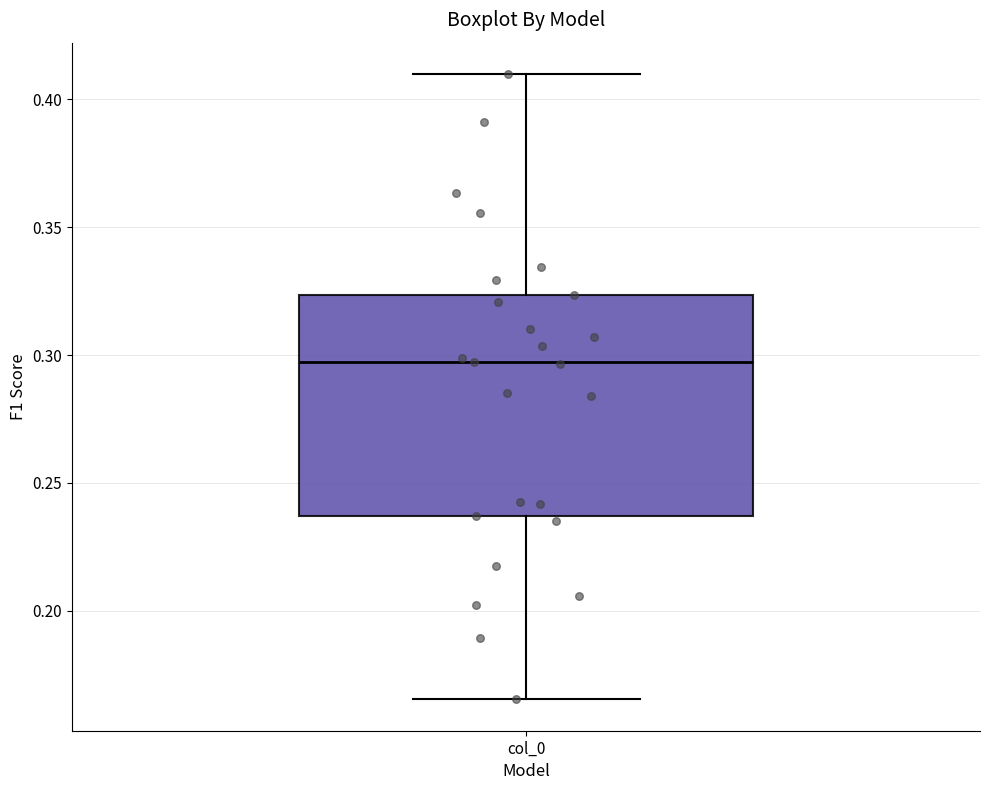

Read this box plot against the y-axis: the position of the median line, the range covered by the box, and the ends of both whiskers. The values are not printed on the chart, so give them approximately, as read against the axis.

median 0.295, box 0.235 to 0.325, whiskers 0.165 to 0.410